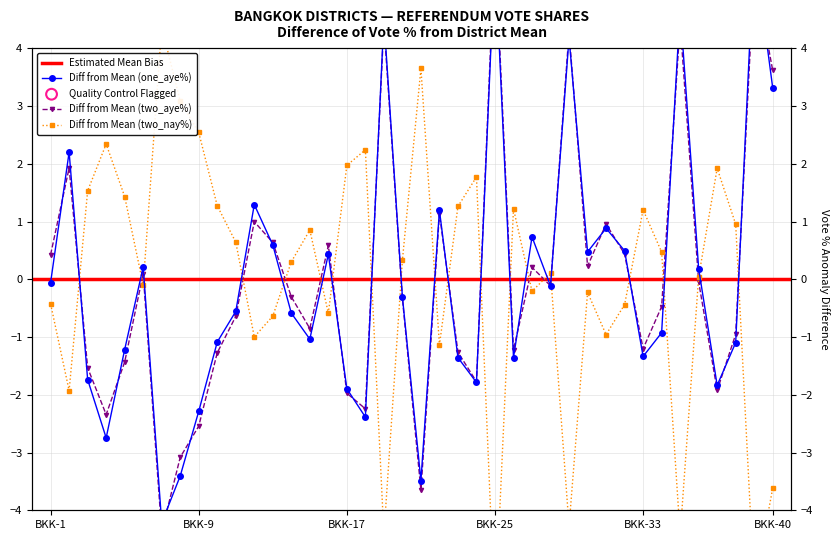

Which series has the largest Y range (max minus min)?

two_aye100